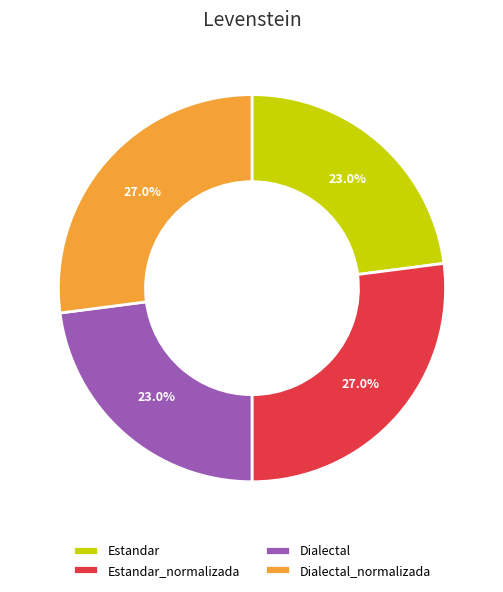

Does any single category account for the majority?

No